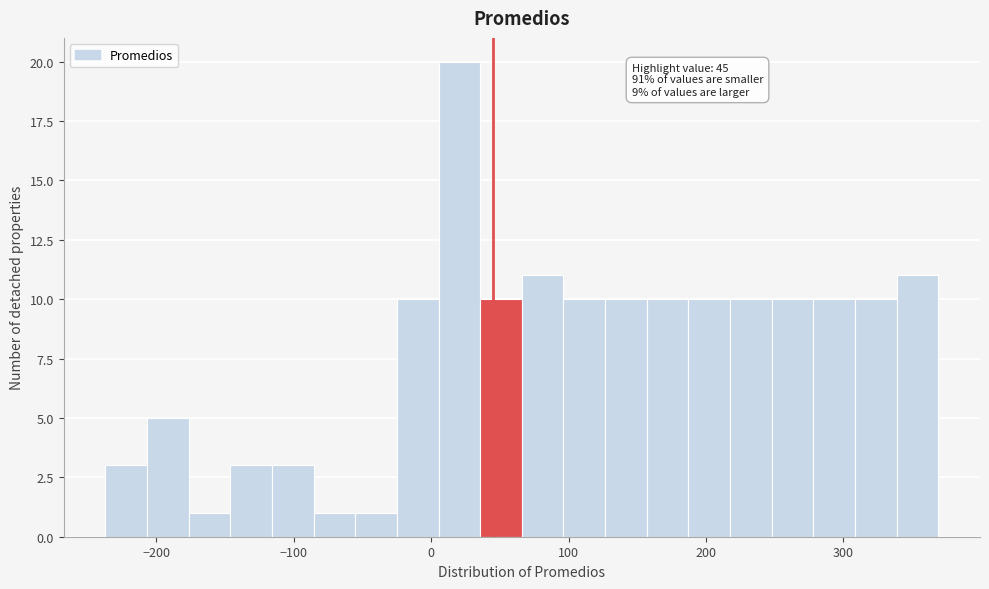

Read against the x-axis, roughly where is the centre of the tallest bar?

20